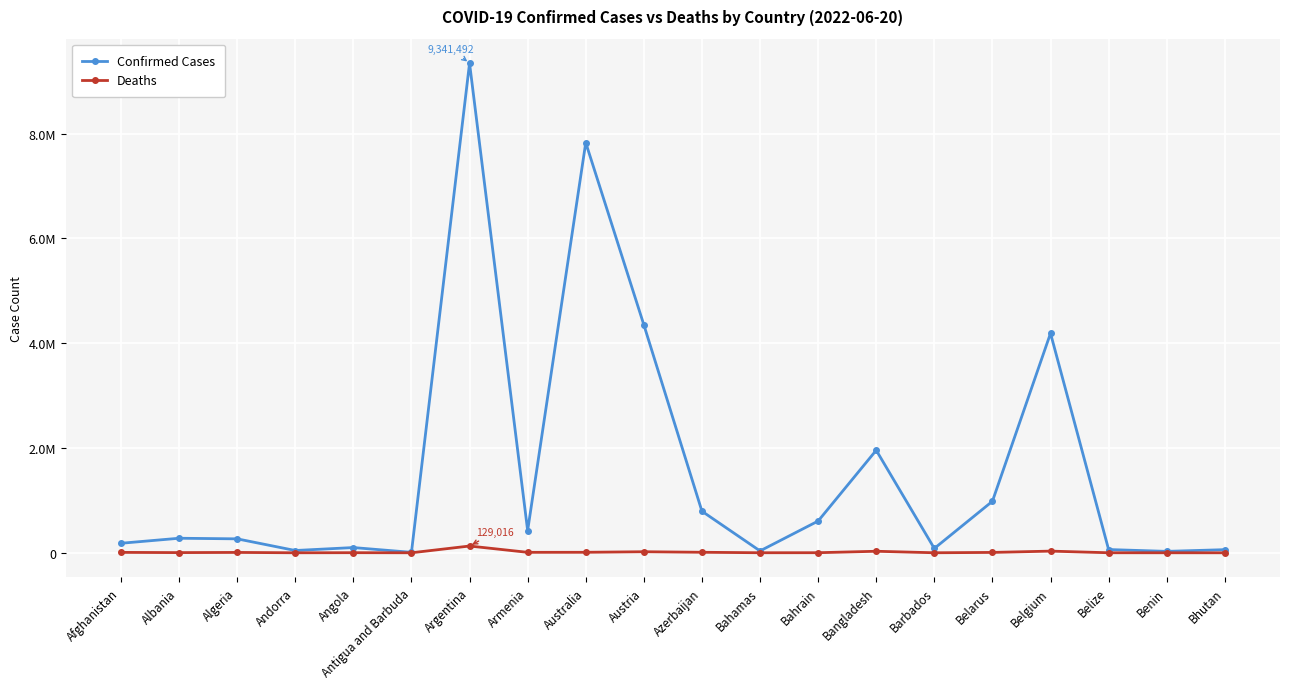

Is it true that Deaths equals 8629 at Armenia?

True